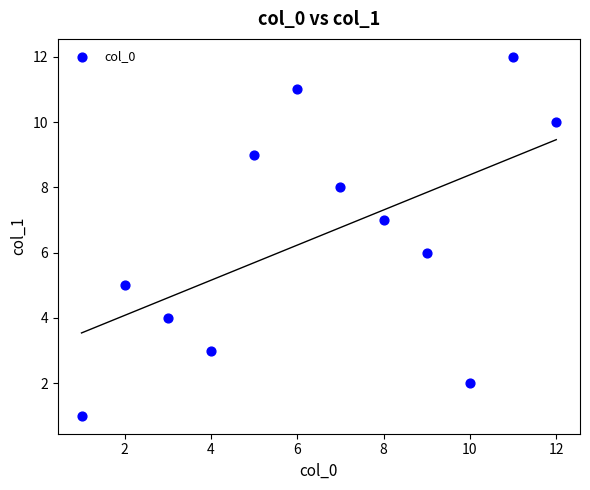

What is the average X value?

6